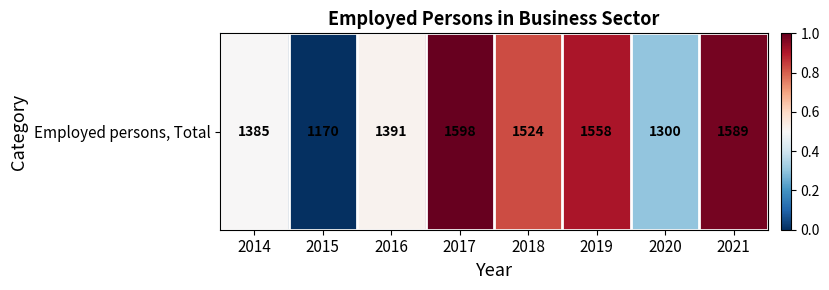

The value at 2016 is 0.8. True or false?

False